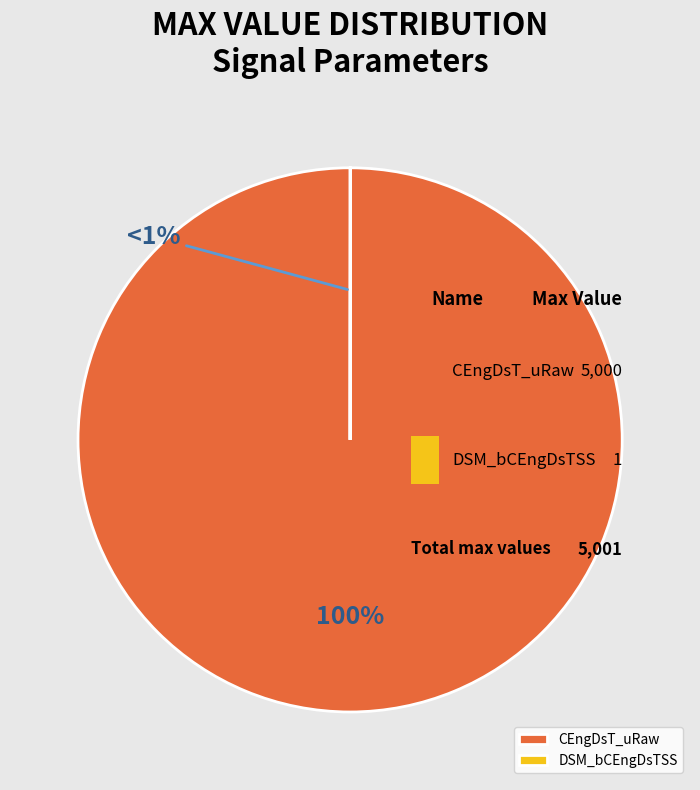

The DSM_bCEngDsTSS slice represents 15% of the pie. True or false?

False